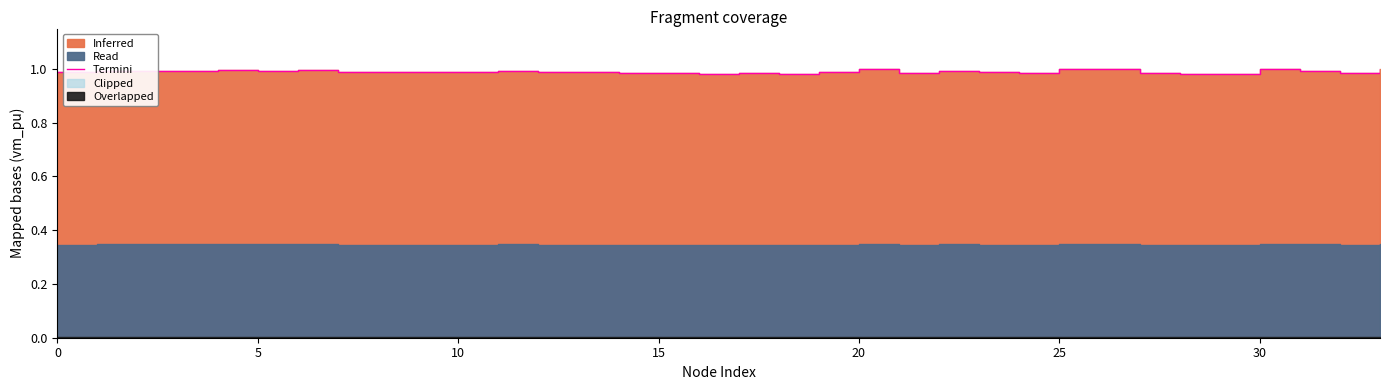

Which label corresponds to the smallest value in the chart?

29